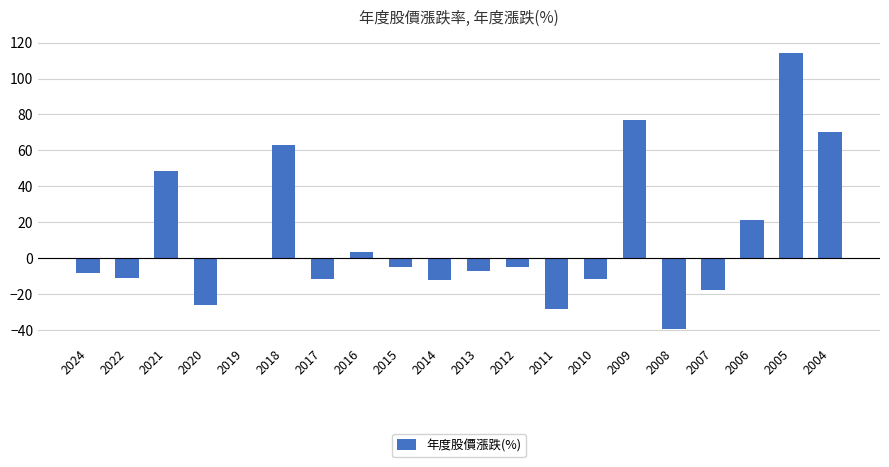

What is the approximate value at 2024?

-8.2